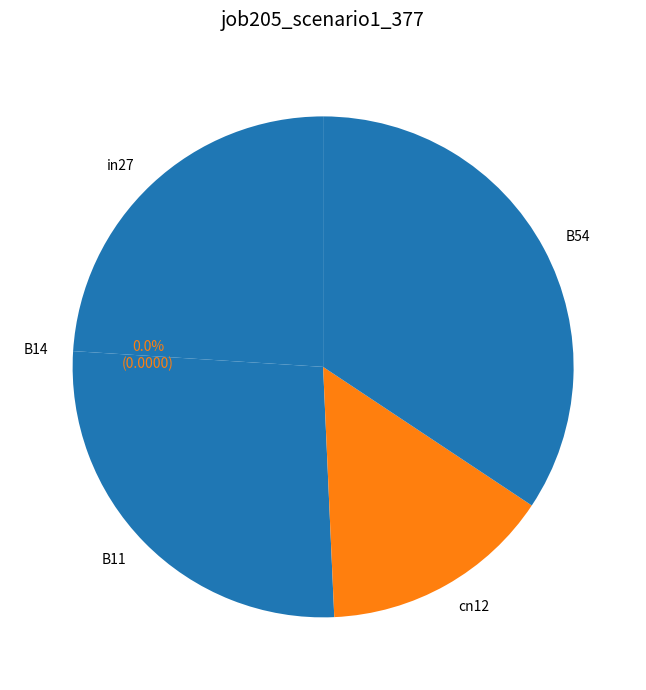

To the nearest percent, what is the average slice percentage?

20%